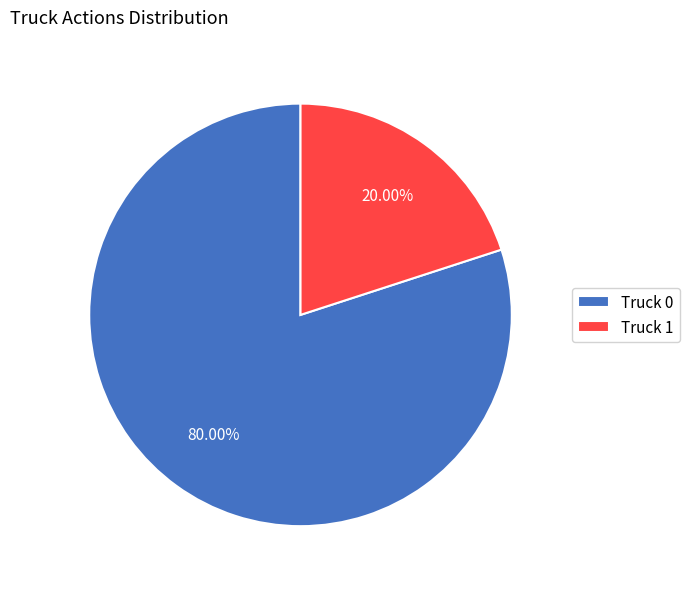

Is the sum of Truck 0 and Truck 1 greater than half?

Yes